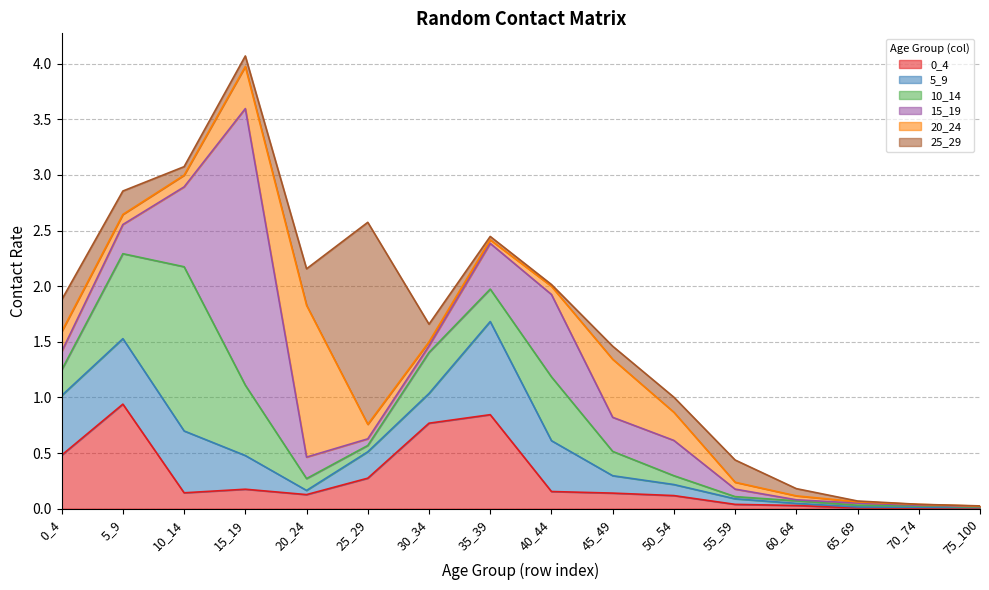

What is the difference between the 10_14 values at 20_24 and 55_59?

0.1